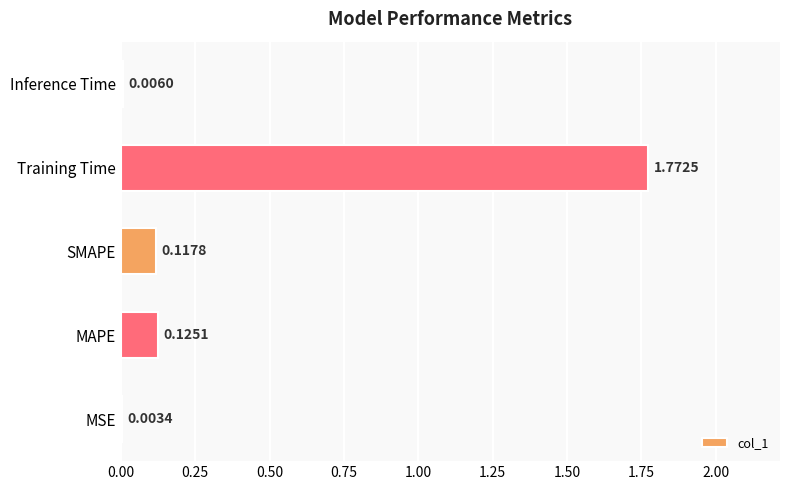

At which label is the value closest to 0?

MSE